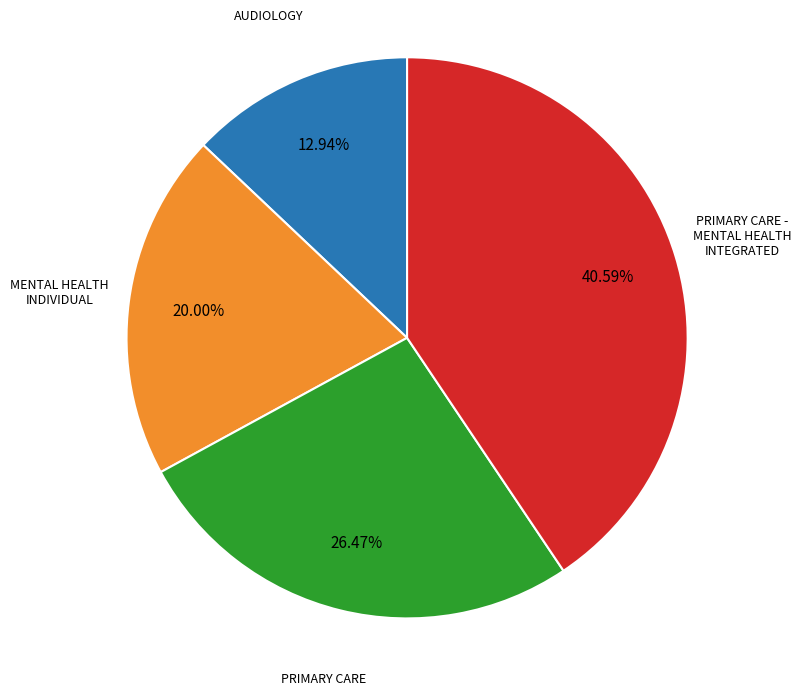

What percentage is the PRIMARY CARE slice, to the nearest percent?

26%